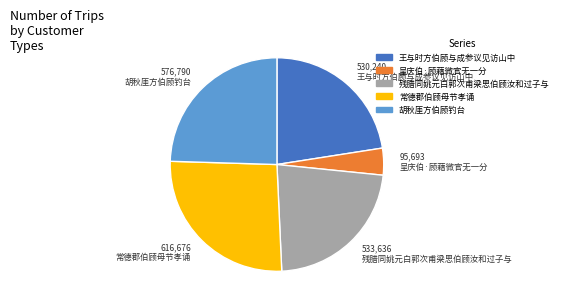

True or false: 胡秋厓方伯顾钓台 accounts for 32% of the total.

False